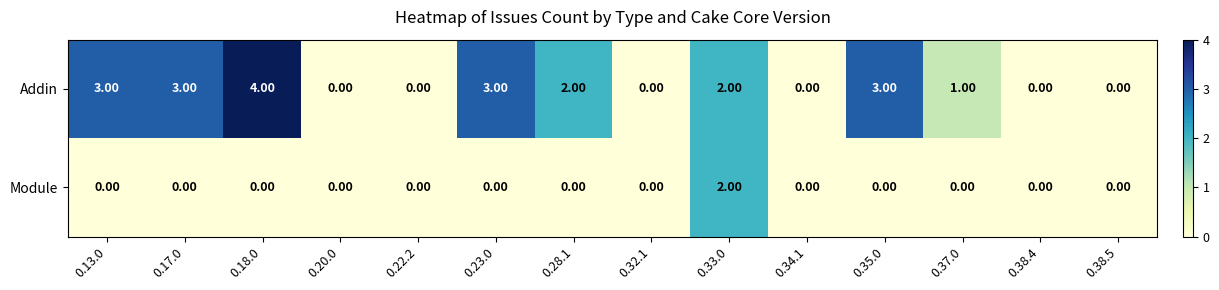

How many distinct data groups are displayed?

2